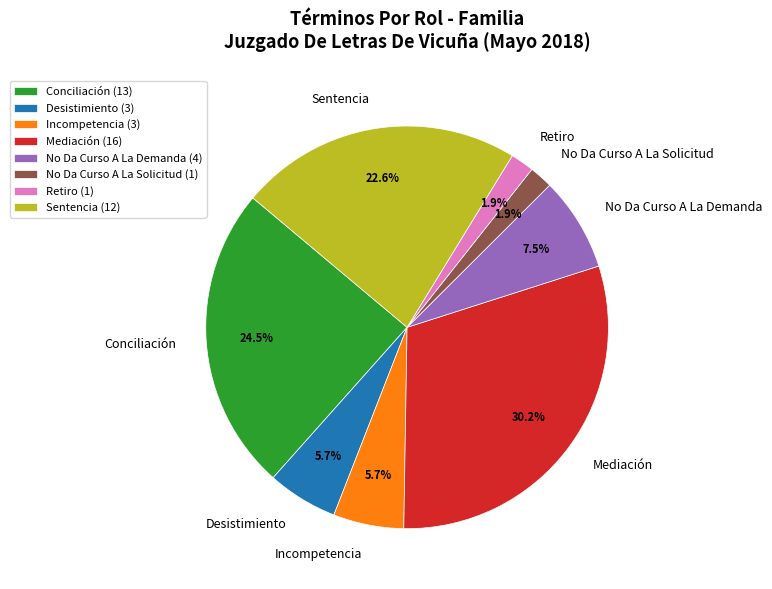

What percentage is NOT represented by Mediación?

69.8%